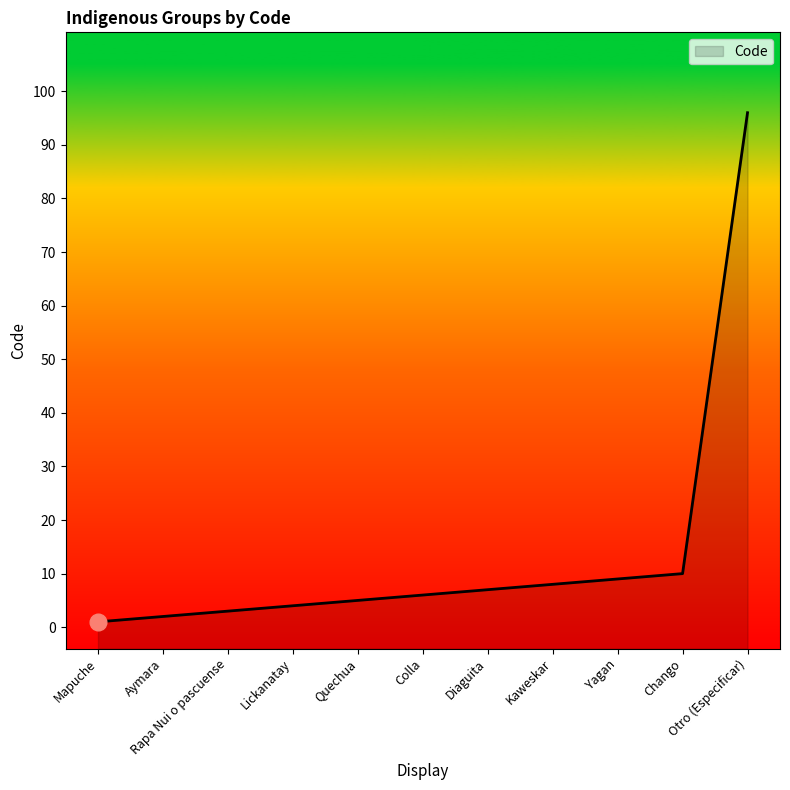

What is the value of the 4th point from the left?

4